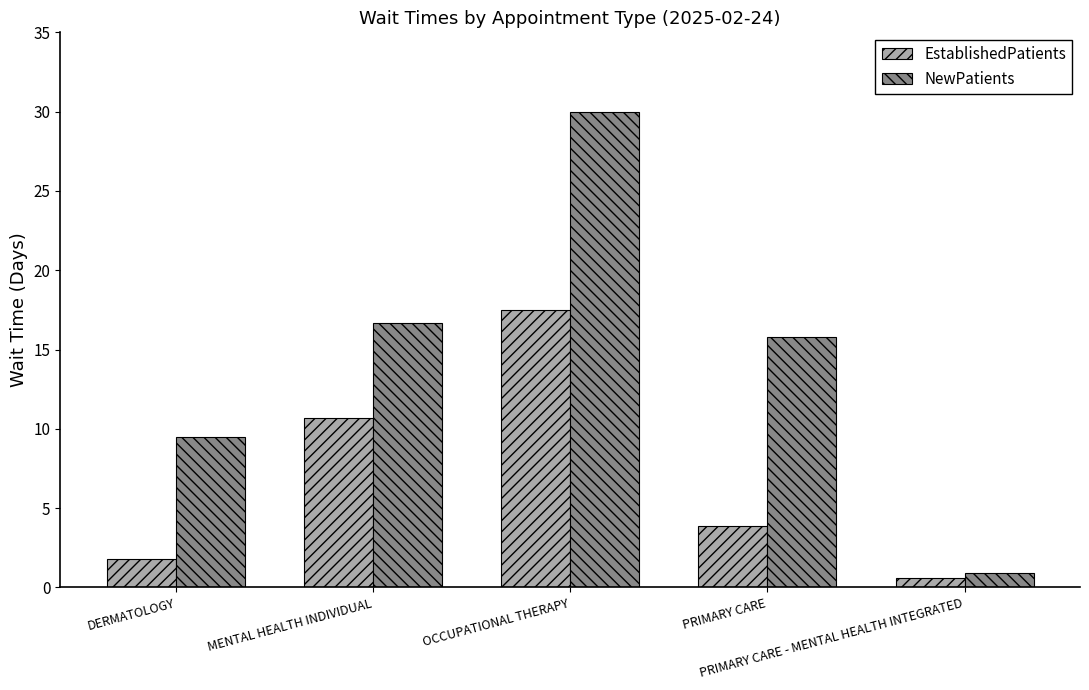

What is the approximate value of EstablishedPatients at PRIMARY CARE?

3.9